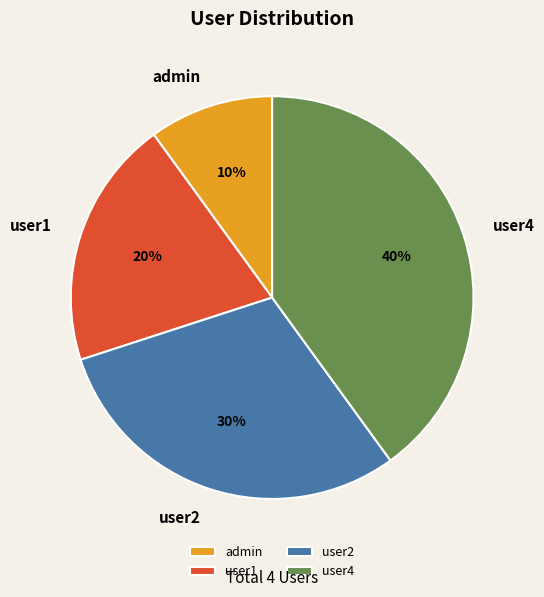

Rank the categories by value from lowest to highest.

admin, user1, user2, user4